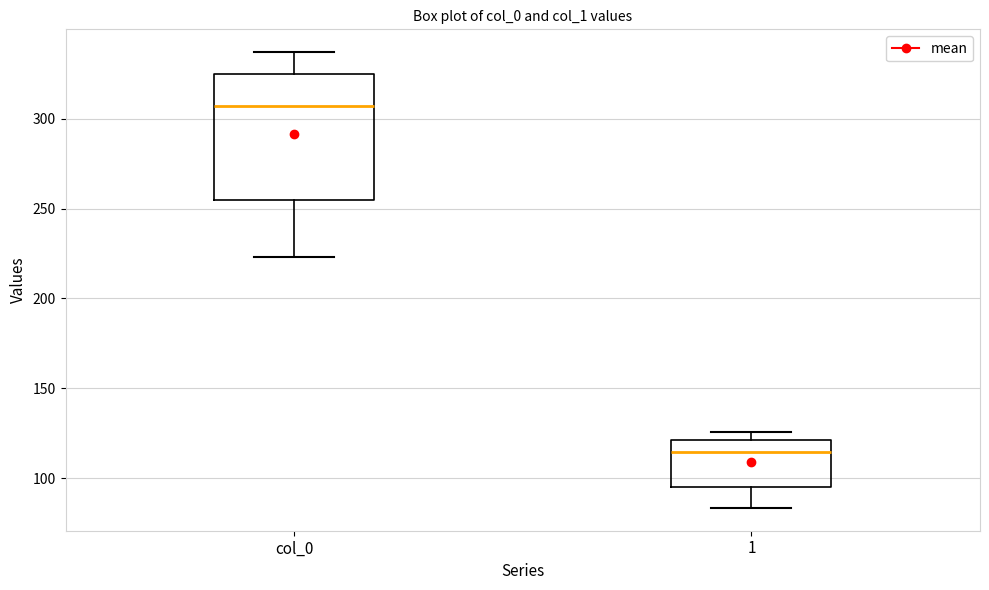

Which box has the lowest median line?

1